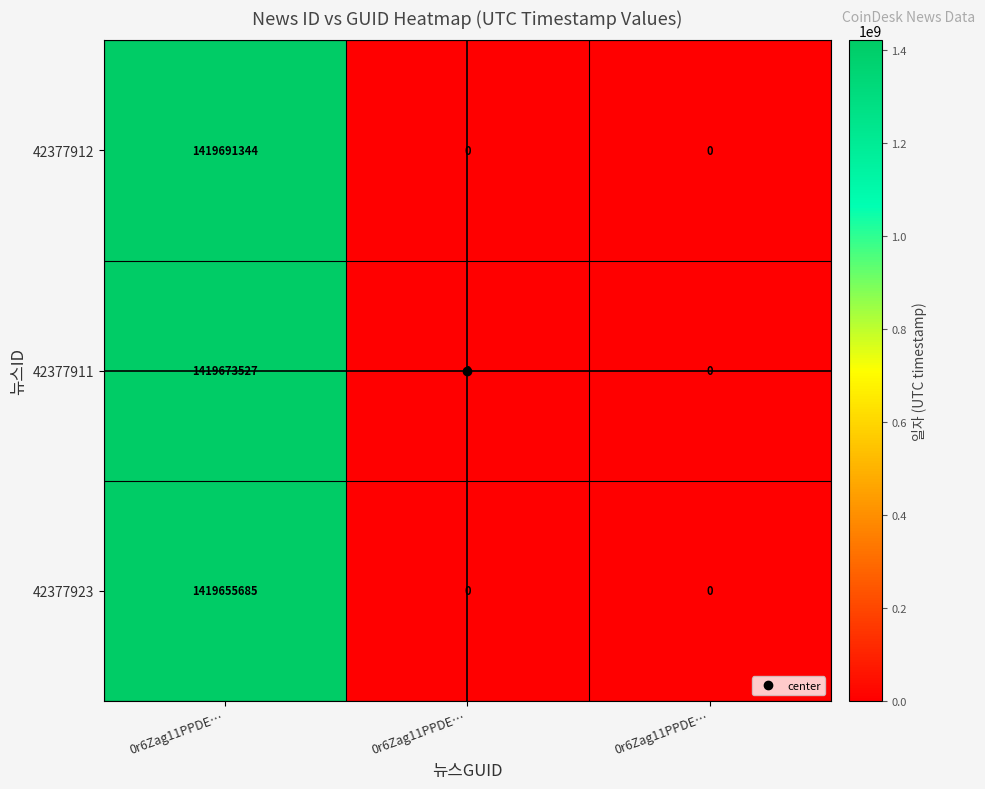

Rank the series by their average value, from highest to lowest.

42377912, 42377911, 42377923